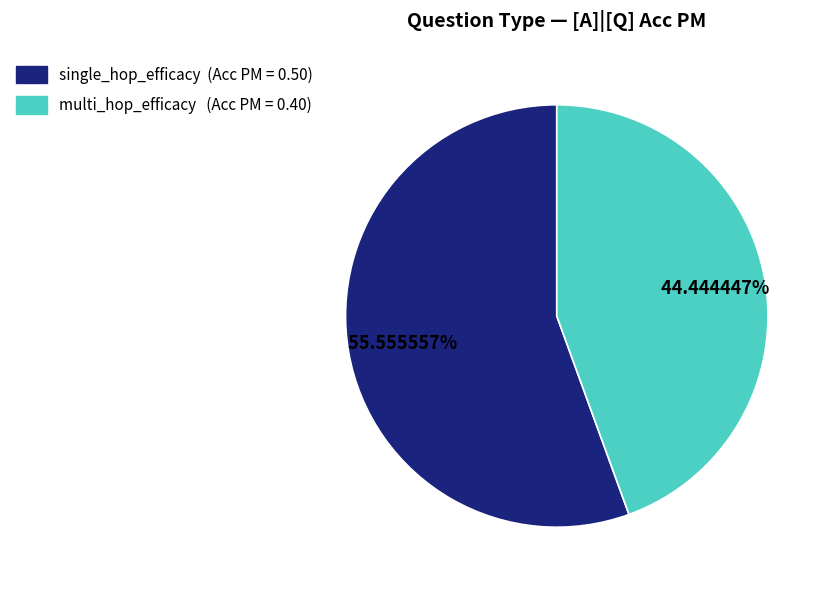

Which slice is the smallest?

multi_hop_efficacy